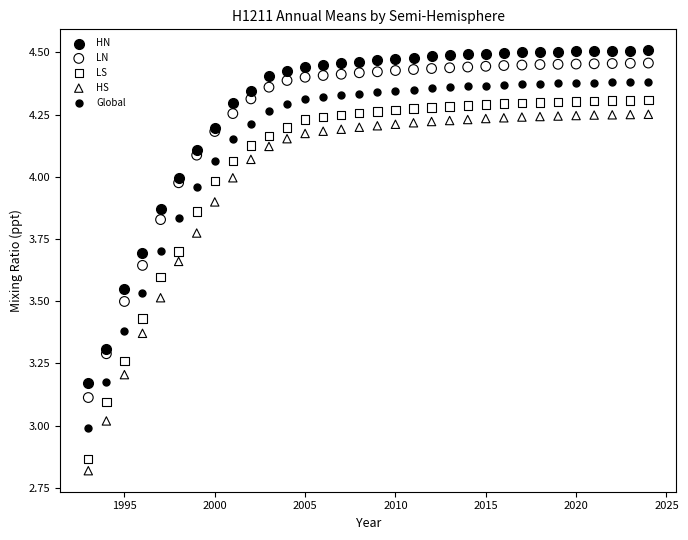

Which series reaches the maximum Y coordinate?

HN